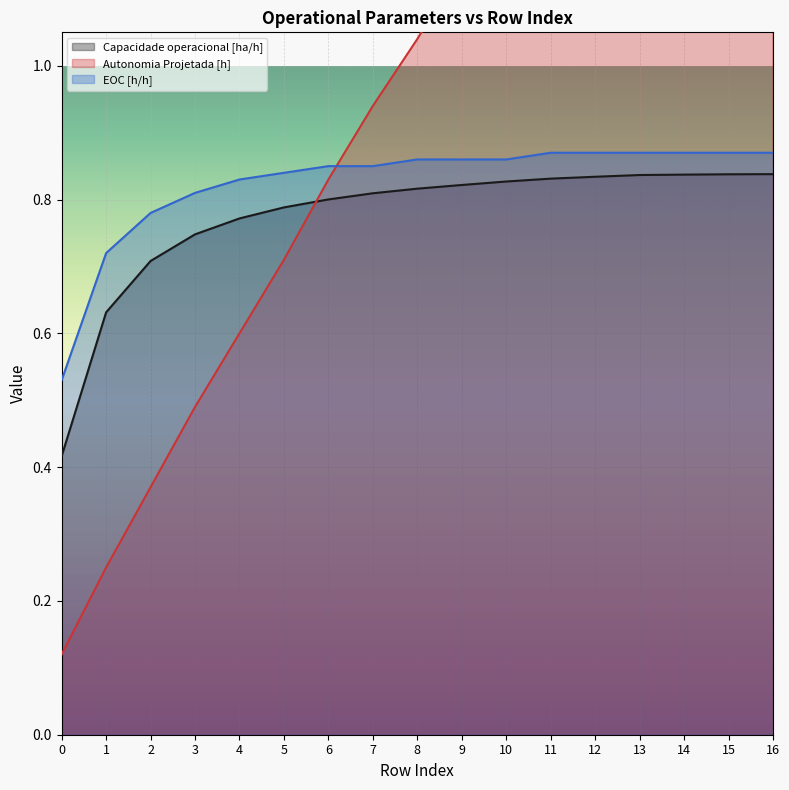

What is the sum of the Autonomia Projetada [h] values at 14 and 7?

2.6